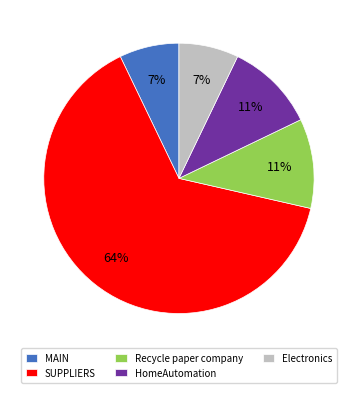

Which has a higher value, SUPPLIERS or MAIN?

SUPPLIERS